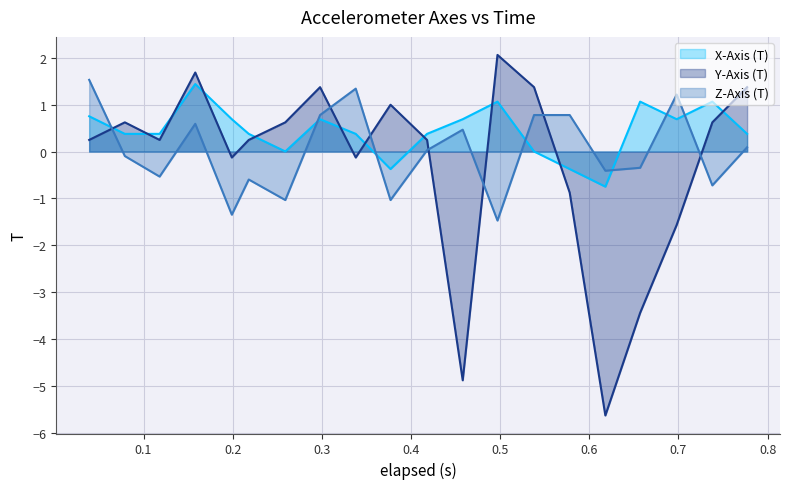

How many values in Y-Axis (T) are below zero?

7